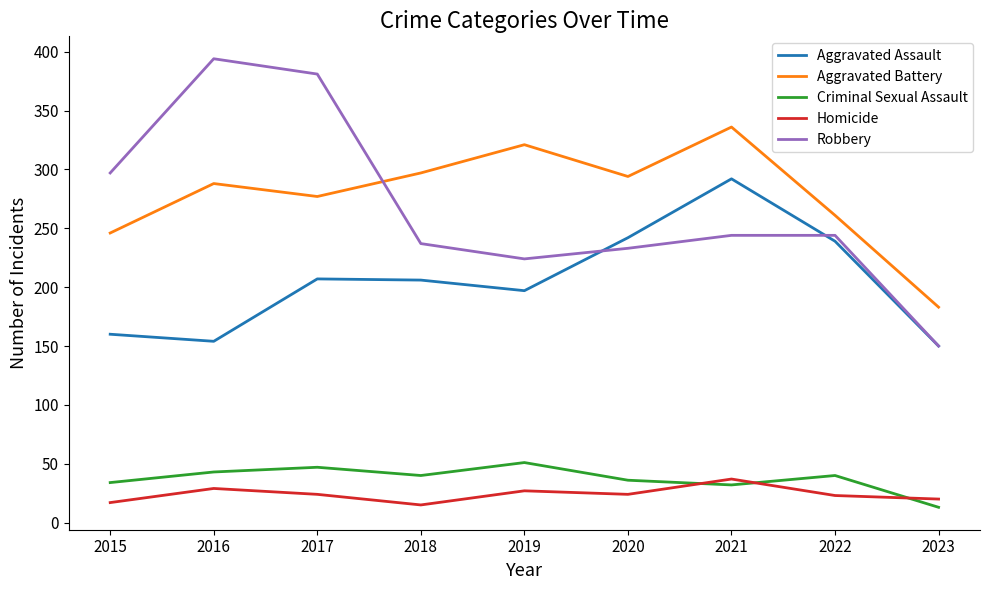

What value does the Aggravated Assault series have at 2016, to the nearest 50?

150